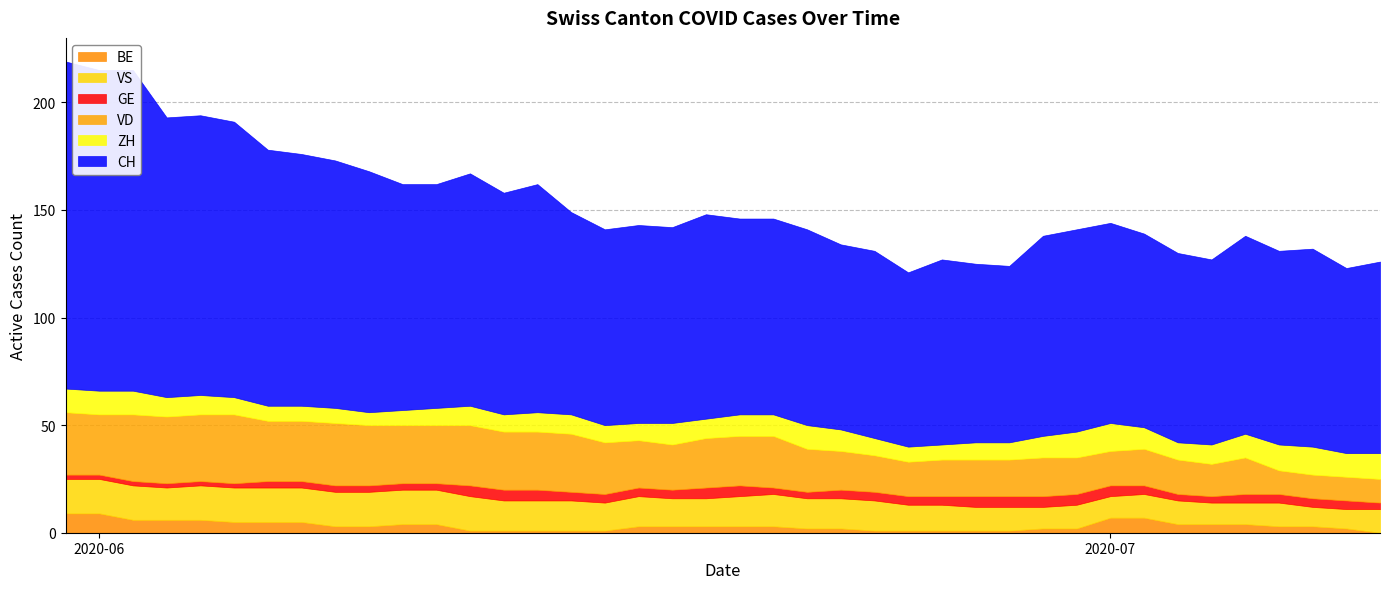

Read the GE value at 3.

2